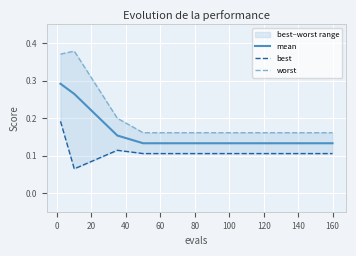

Is it true that mean equals 0.2 at 120?

False